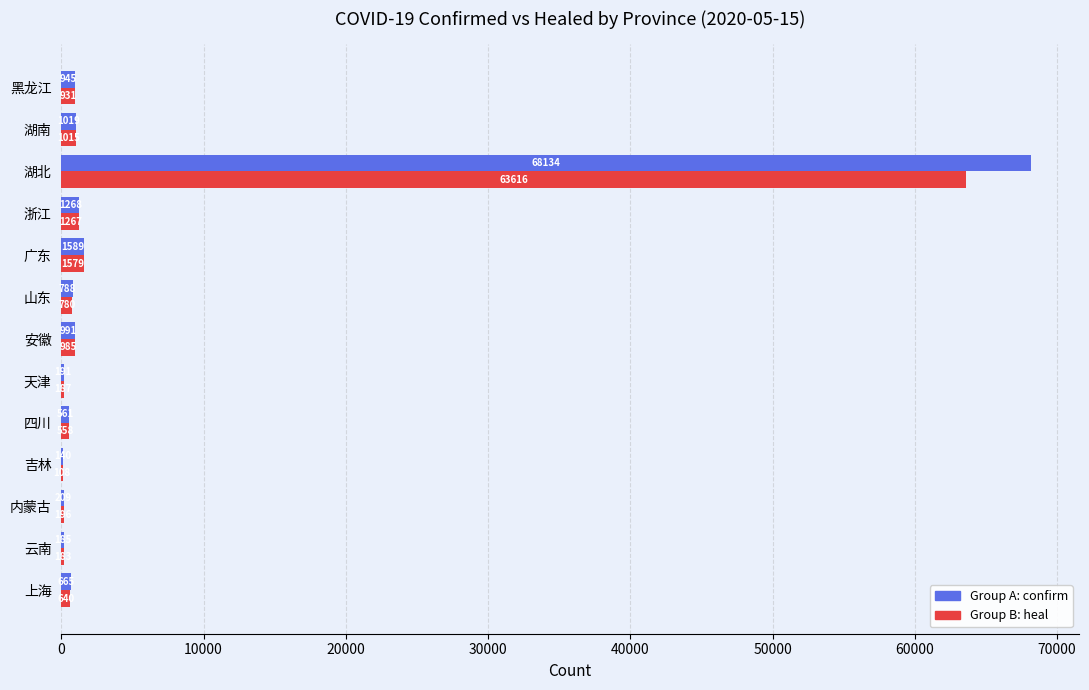

What is the total value across all series at 浙江?

2535